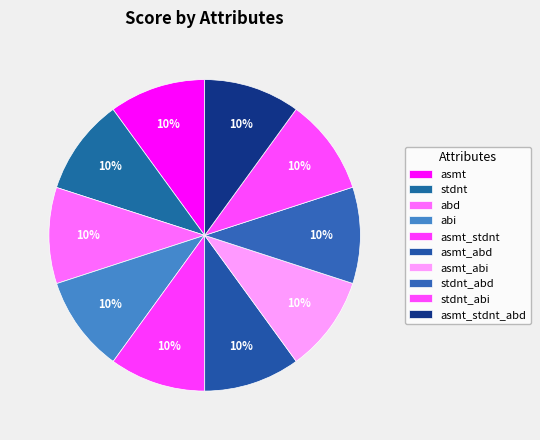

Rank the categories by value from lowest to highest.

asmt_stdnt, asmt_stdnt_abd, abd, abi, asmt_abd, asmt_abi, stdnt_abd, stdnt_abi, asmt, stdnt